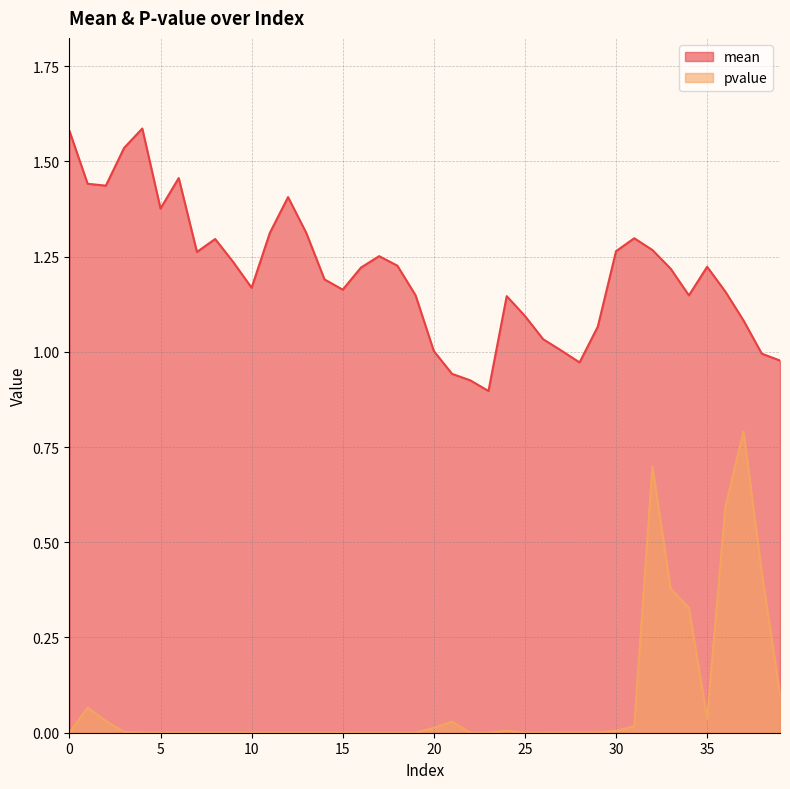

How many interior local peaks does the mean series have?

8